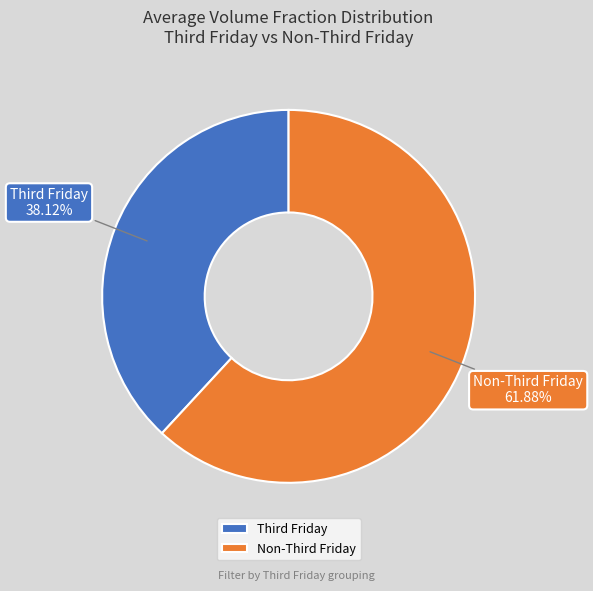

Which category accounts for the majority?

Non-Third Friday